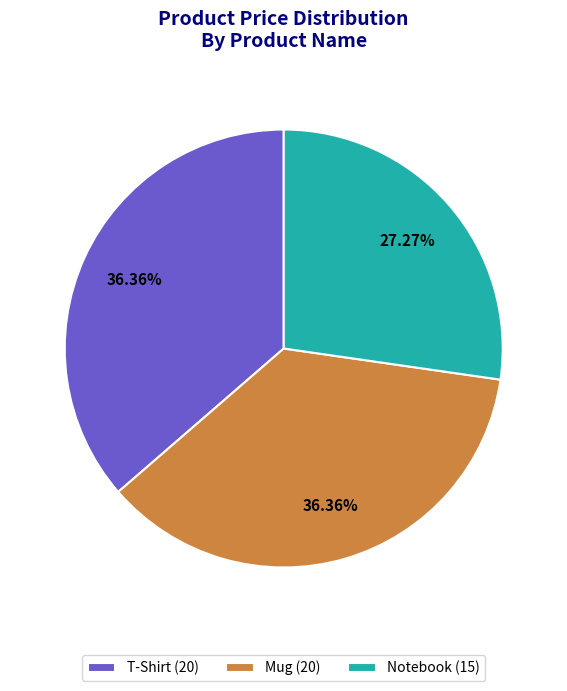

Is there a majority slice in this chart?

No